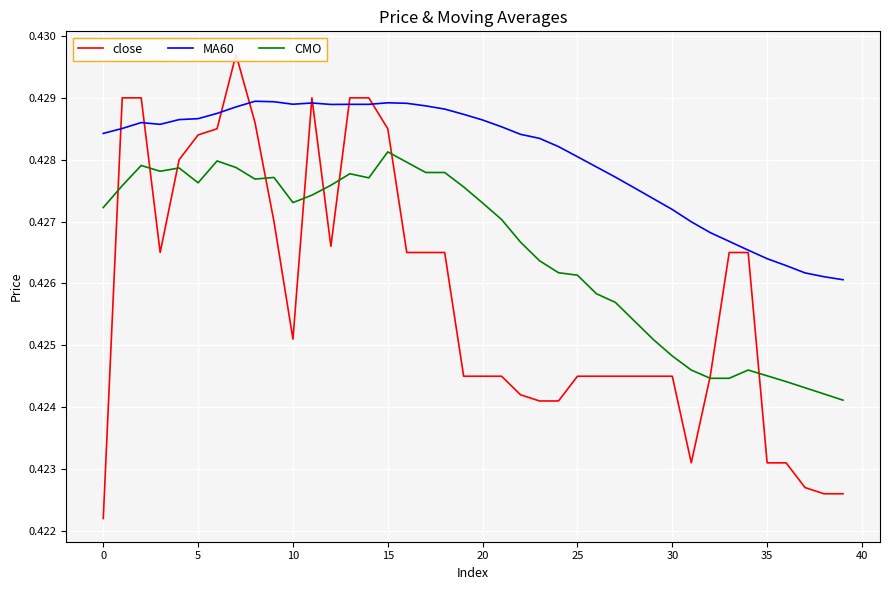

What is the sum of all MA60 values?

17.1